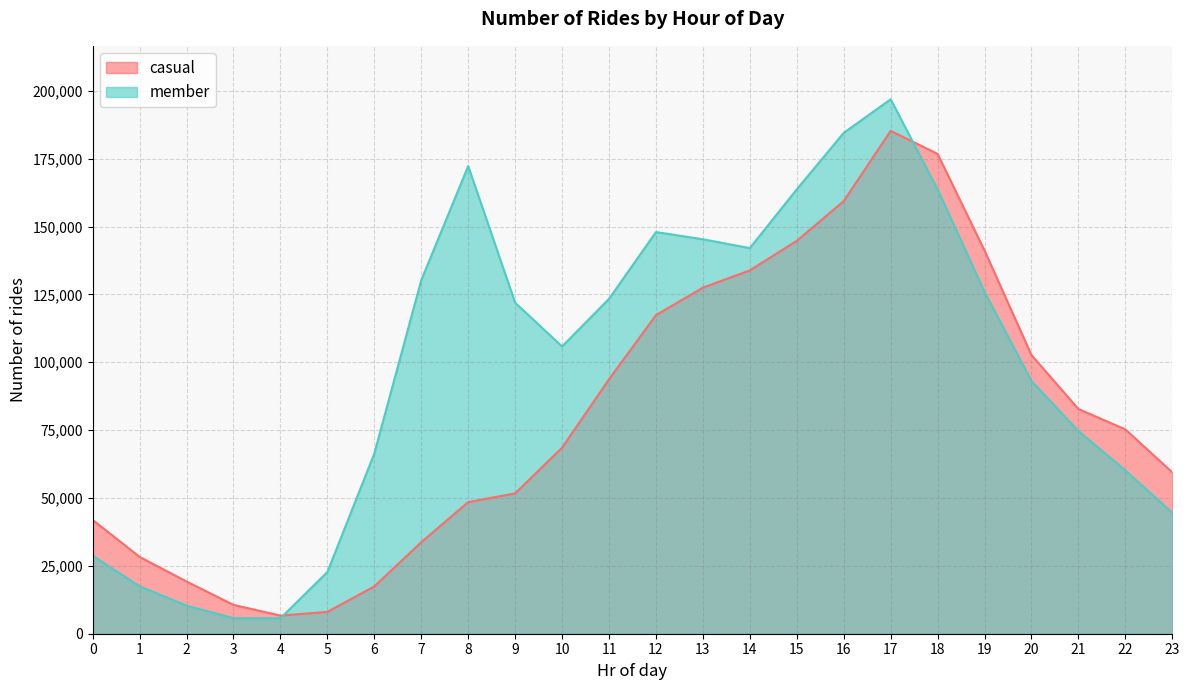

Is the value of casual at 12 greater than the value of member at 5?

Yes